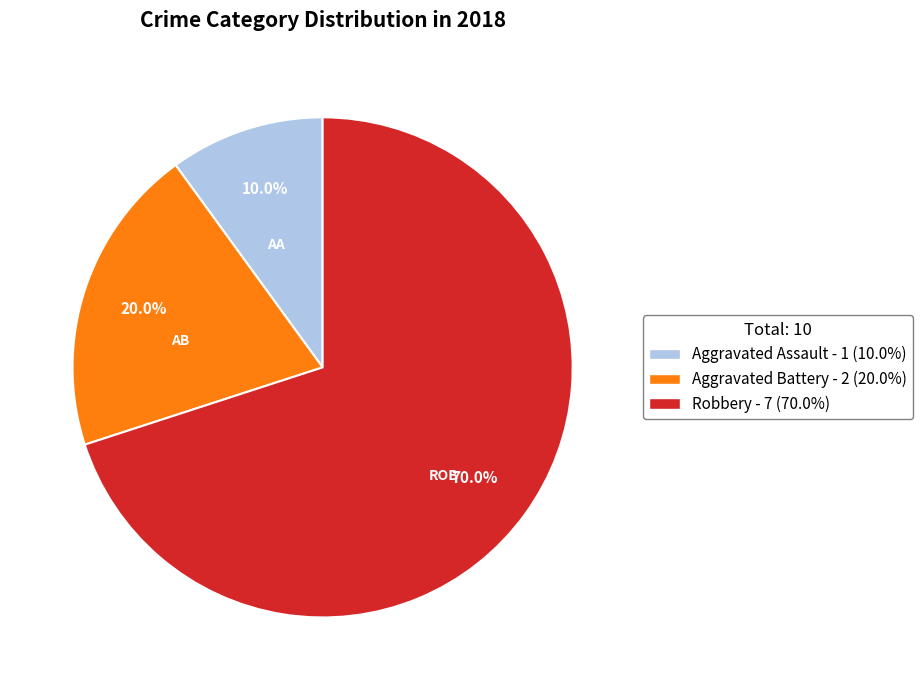

To the nearest percent, what portion does Robbery represent?

70%